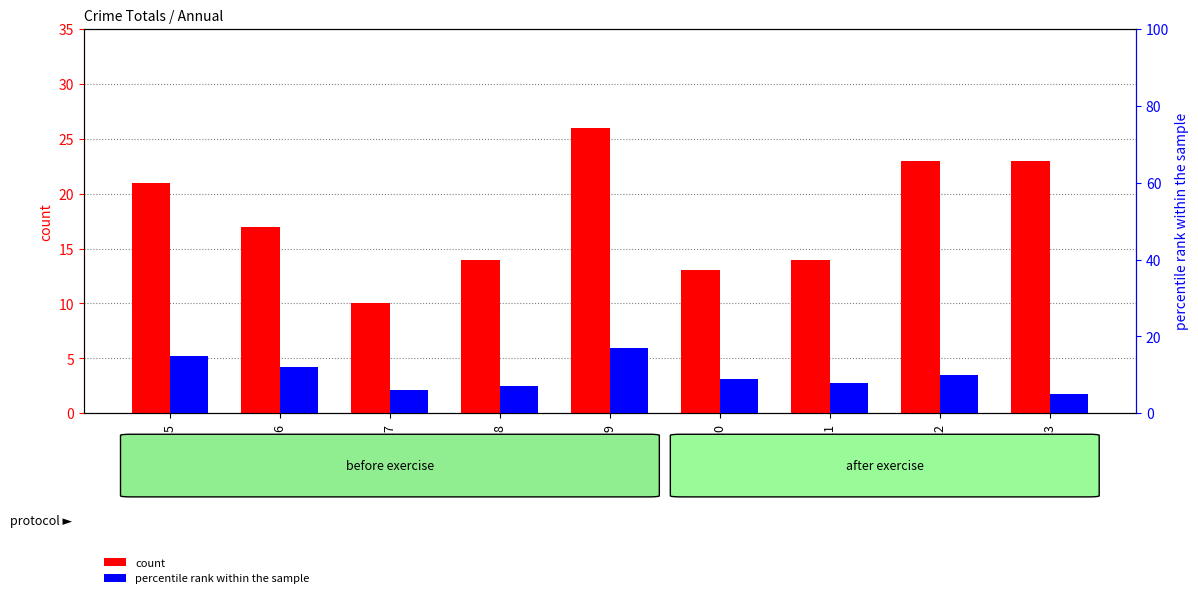

Are the bars grouped side by side (vs. stacked)?

Yes